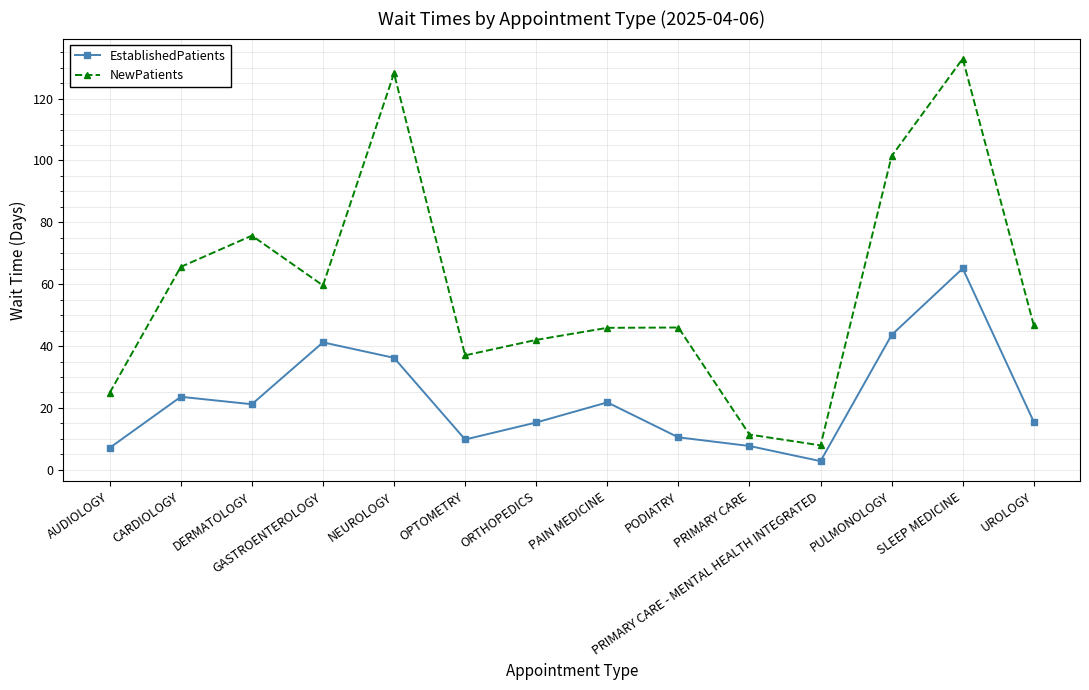

At which label does EstablishedPatients reach its peak?

SLEEP MEDICINE